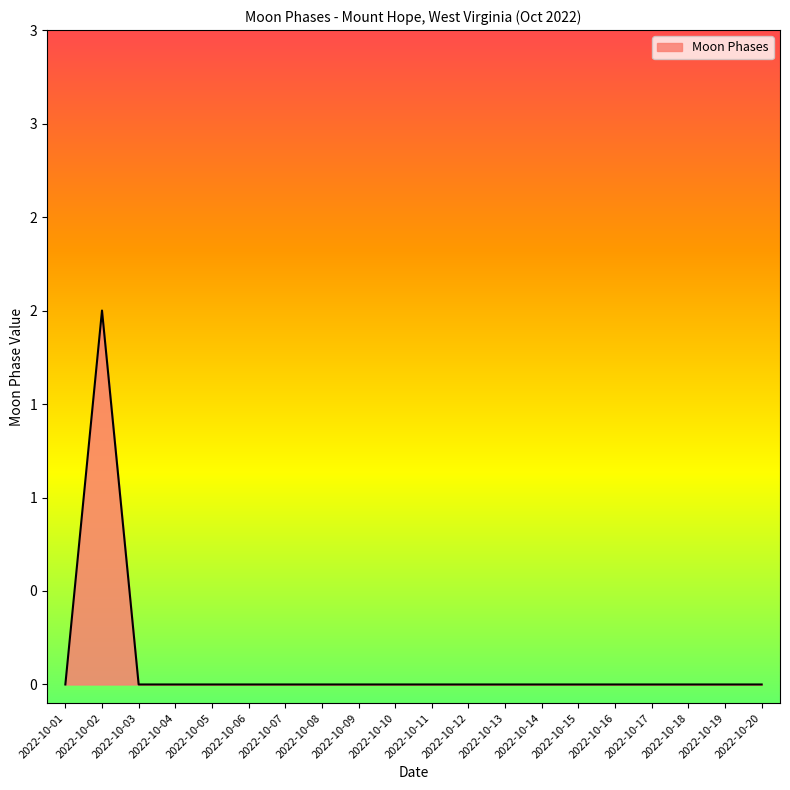

List the labels in order of value, smallest first.

2022-10-01, 2022-10-03, 2022-10-04, 2022-10-05, 2022-10-06, 2022-10-07, 2022-10-08, 2022-10-09, 2022-10-10, 2022-10-11, 2022-10-12, 2022-10-13, 2022-10-14, 2022-10-15, 2022-10-16, 2022-10-17, 2022-10-18, 2022-10-19, 2022-10-20, 2022-10-02